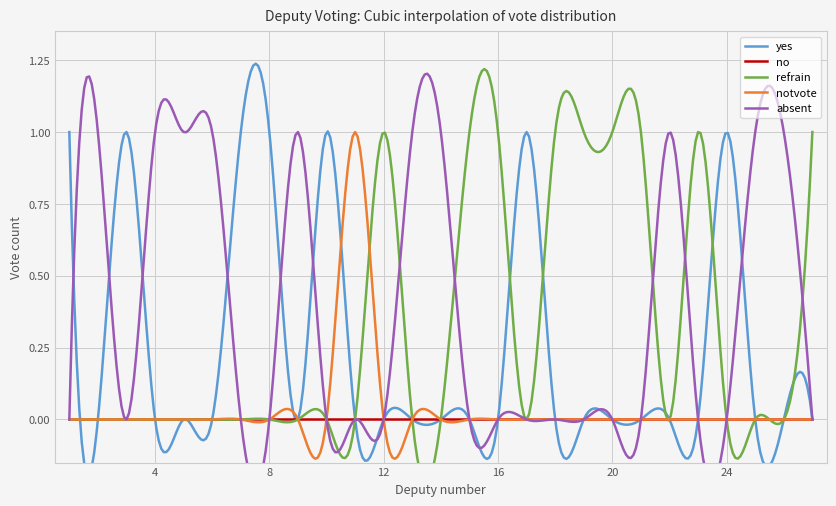

At 20, list the series in order from smallest to largest.

yes, no, notvote, absent, refrain